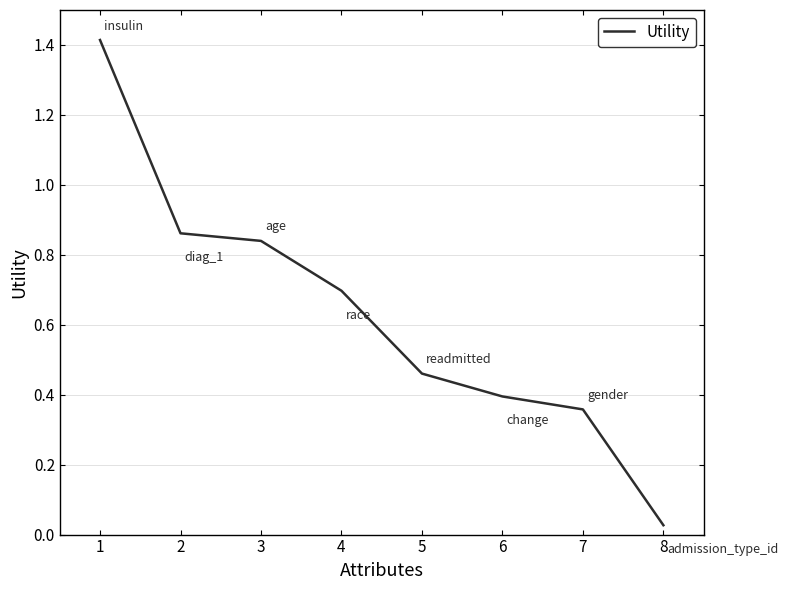

Between 1 and 4, which is larger?

1